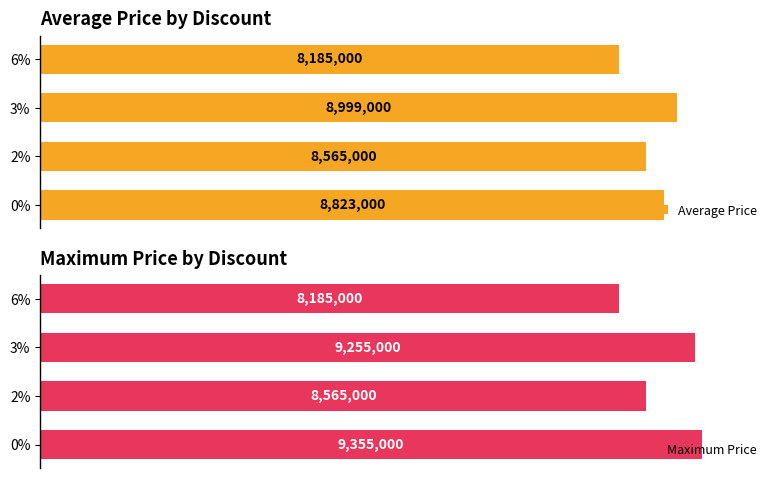

Rank the categories by Maximum Price value from lowest to highest.

6%, 2%, 3%, 0%